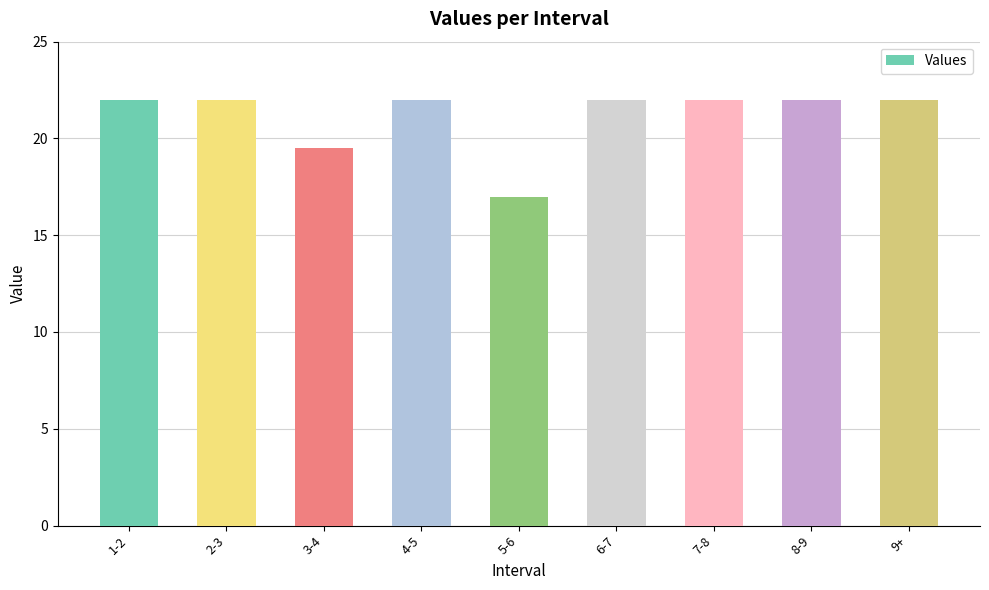

The chart shows a value of 36.5 at 4-5. True or false?

False